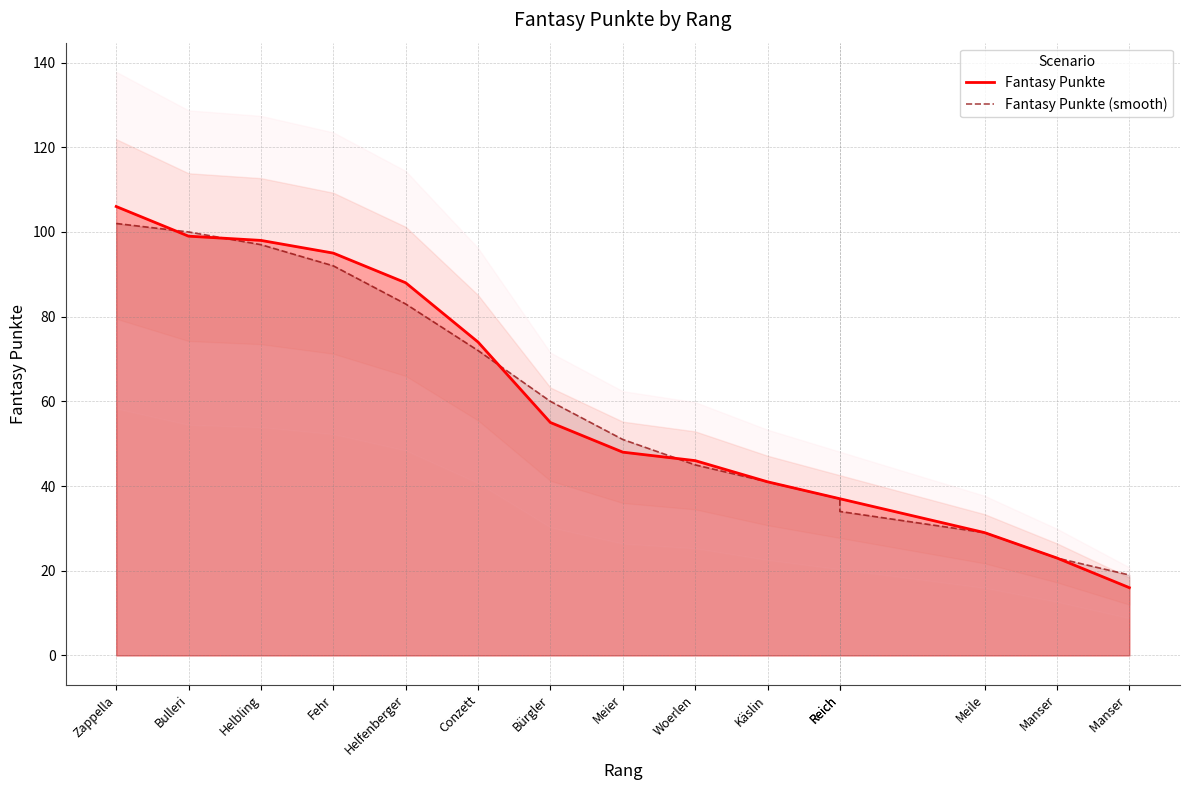

What is the value of the Fantasy Punkte point at the 7th from the left?

55